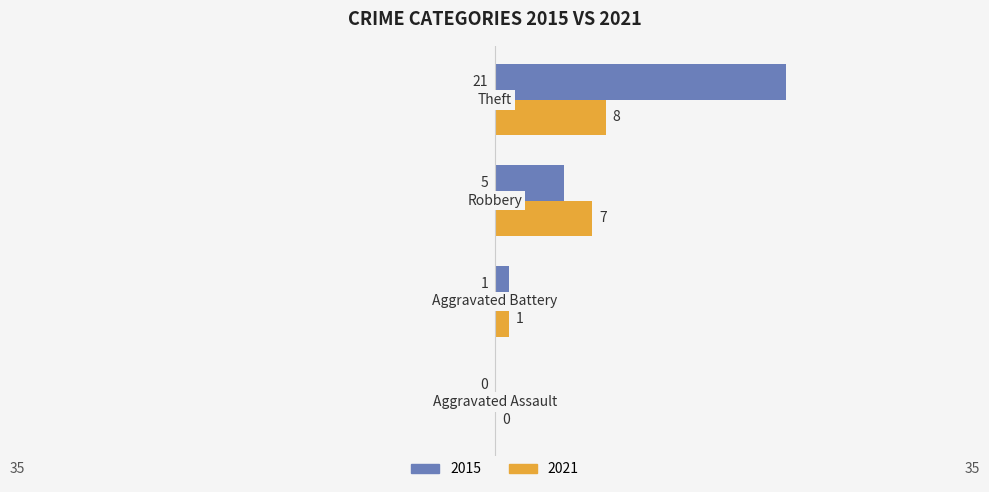

What is the sum of all 2021 values?

16